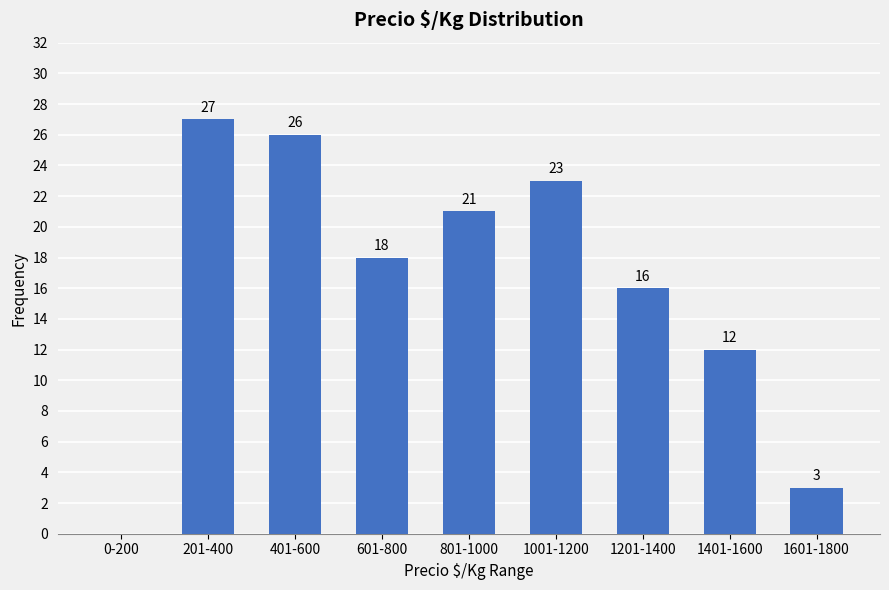

Reading left to right, what are all the values shown in this chart?

0-200=0	201-400=27	401-600=26	601-800=18	801-1000=21	1001-1200=23	1201-1400=16	1401-1600=12	1601-1800=3